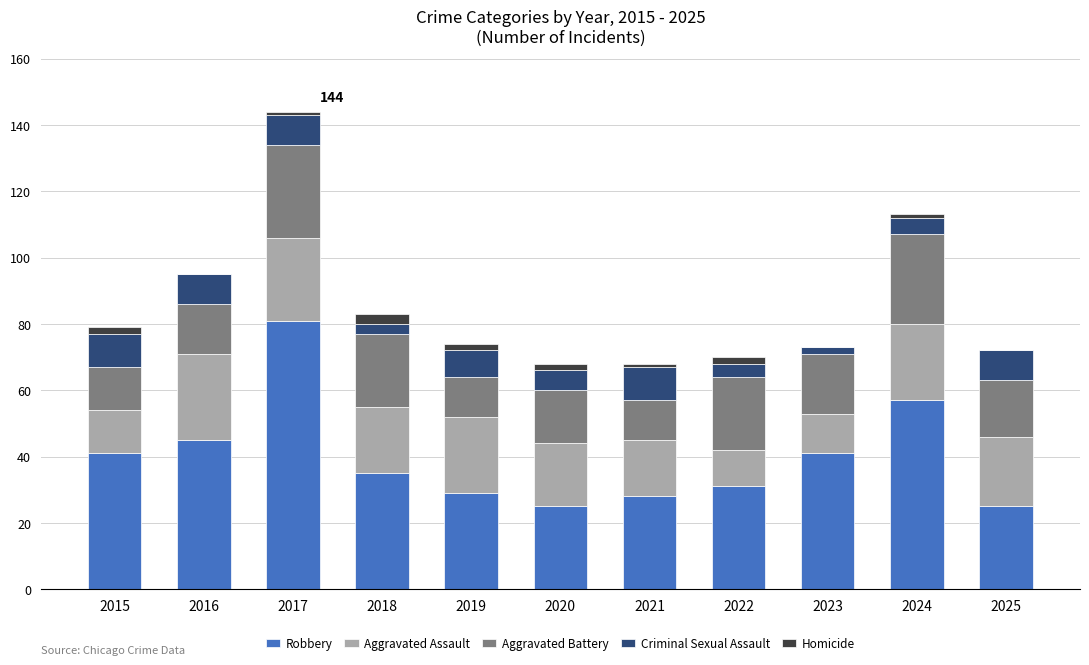

At which category is the sum across all series the highest?

2017